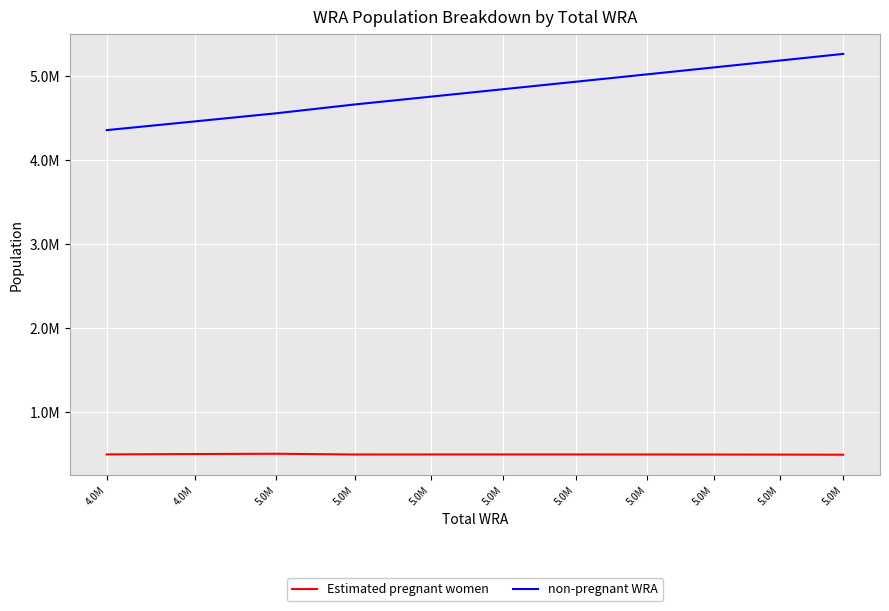

What are all the series names shown in the legend?

Estimated pregnant women, non-pregnant WRA